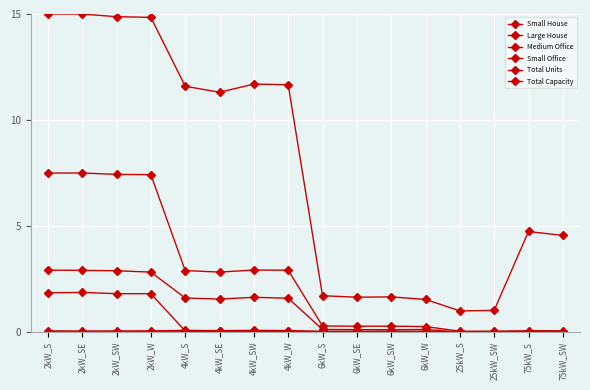

True or false: Small House has more than 0 points higher than both neighbors.

True